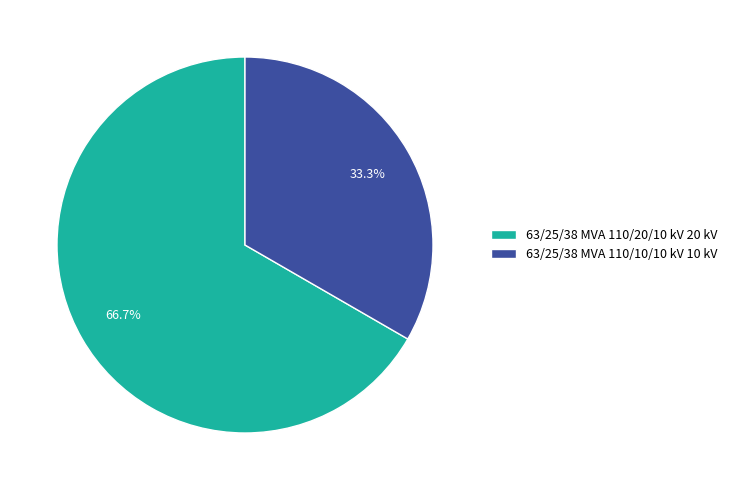

The 63/25/38 MVA 110/20/10 kV slice represents 67% of the pie. True or false?

True